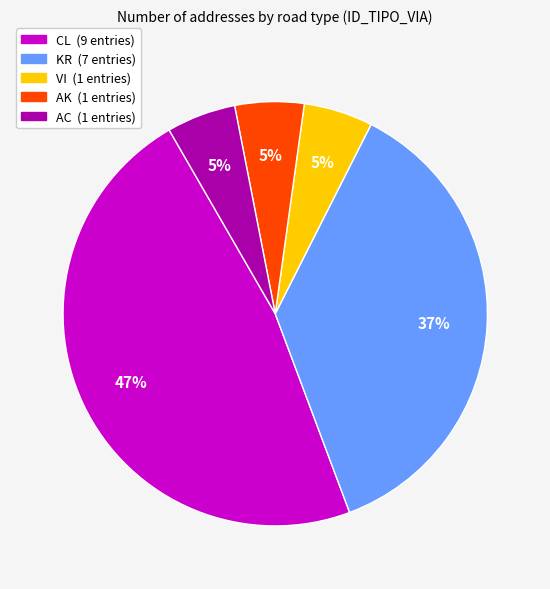

How many slices are in this pie chart?

5